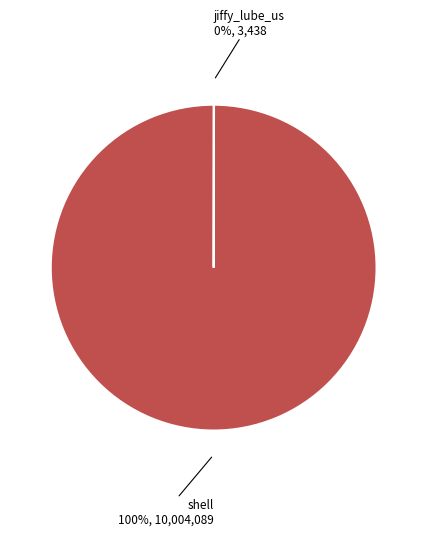

Which slice is the largest?

shell